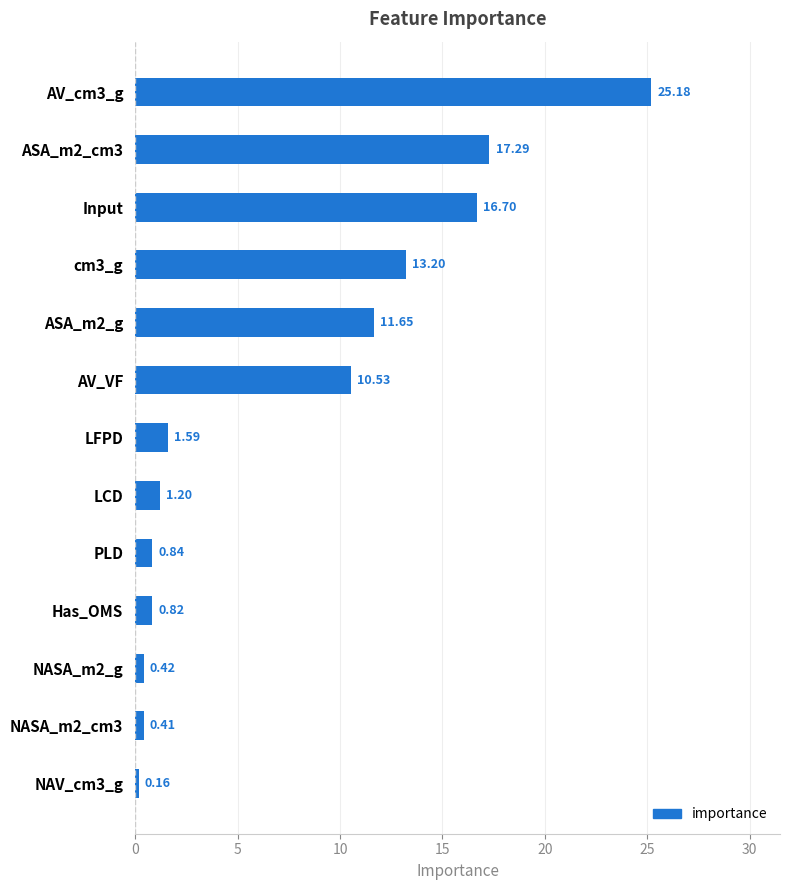

What is the difference between the maximum and minimum values?

25.0